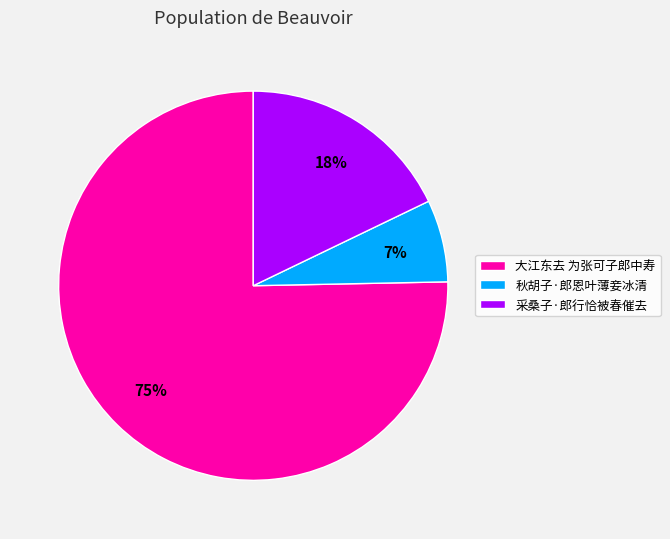

Does 采桑子·郎行恰被春催去 account for over 50% of the chart?

No